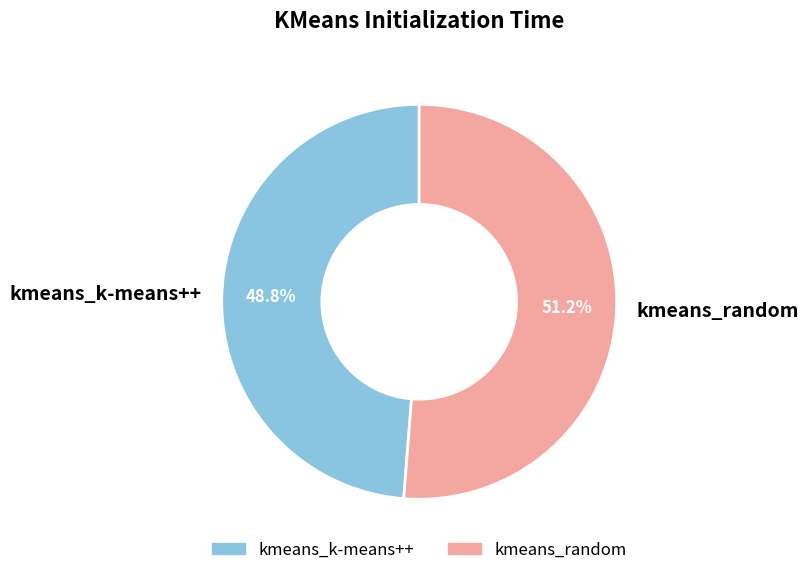

To the nearest percent, what portion does kmeans_k-means++ represent?

49%